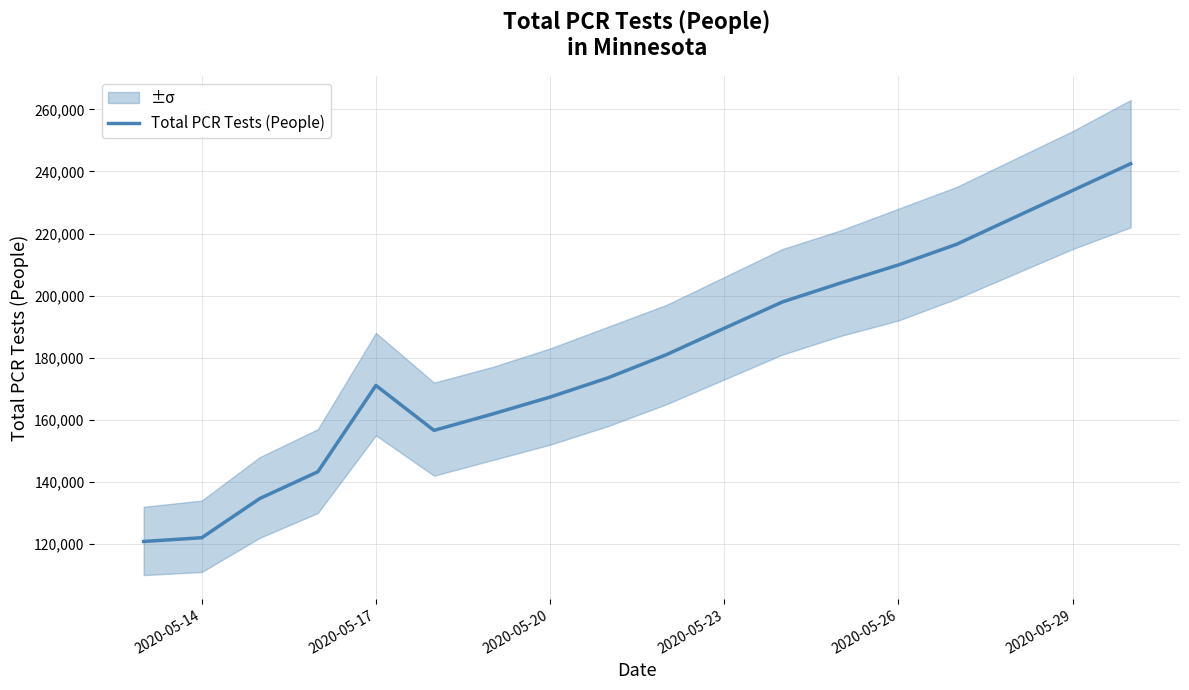

What is the lowest value of the Total PCR Tests (People) series?

120834